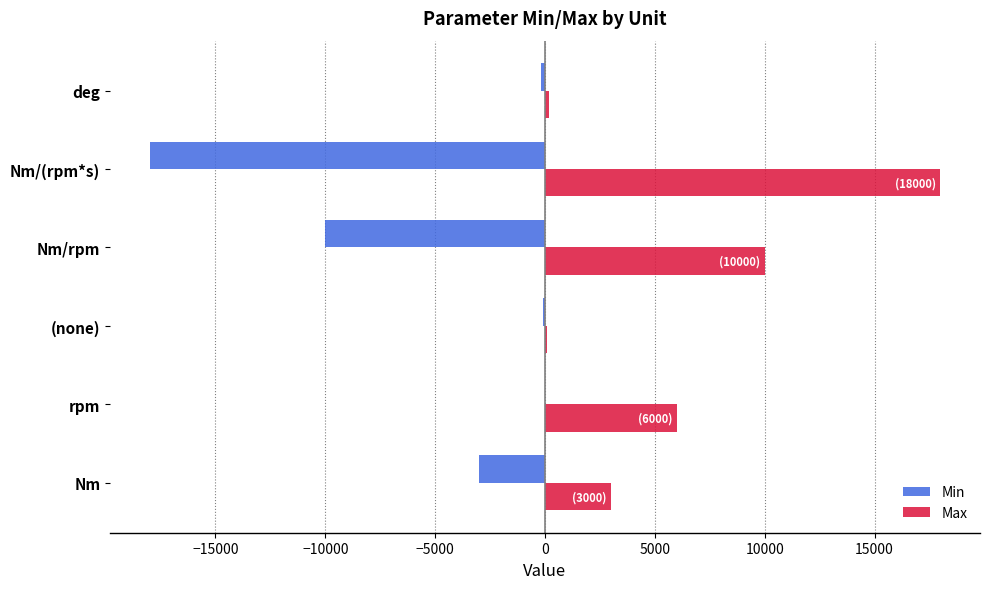

What is the sum of the Min values at rpm and Nm/(rpm*s)?

-18000